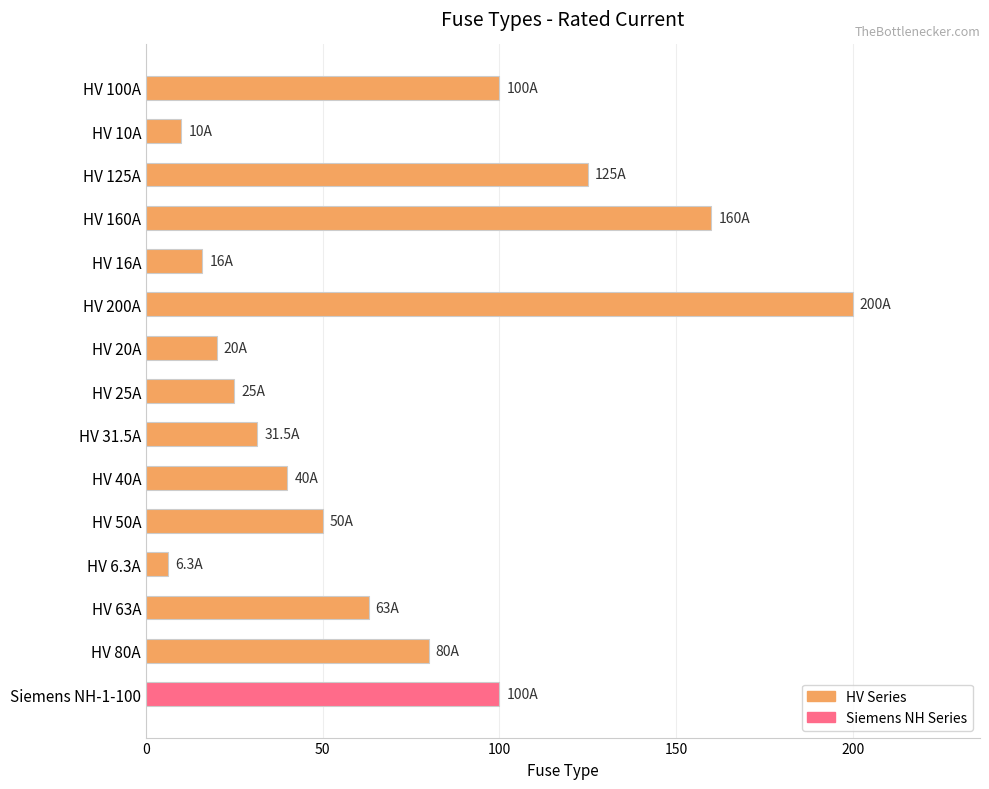

What is the difference between the maximum and minimum values?

193.7